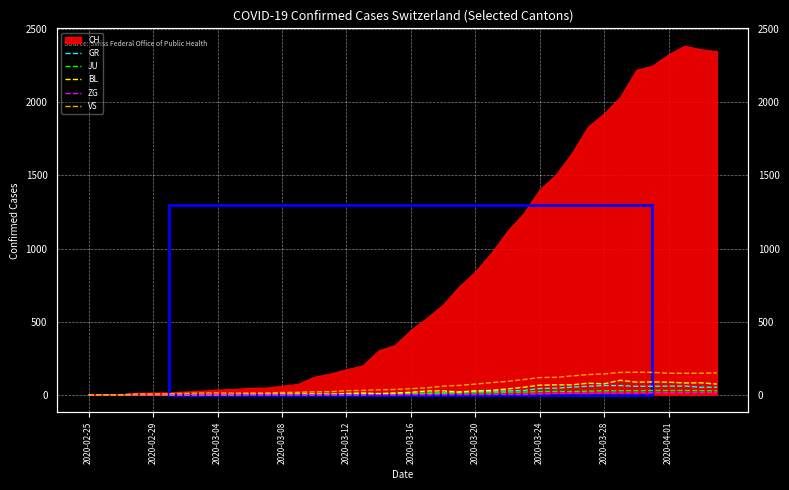

True or false: GR has more than 0 points higher than both neighbors.

True